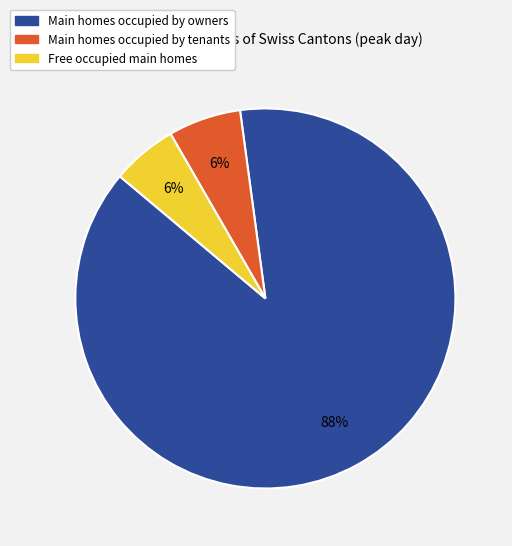

To the nearest percent, what is the average slice percentage?

33%